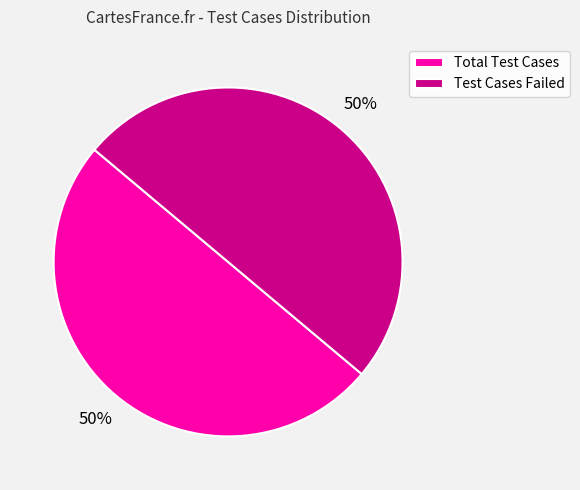

The Total Test Cases slice represents 44% of the pie. True or false?

False